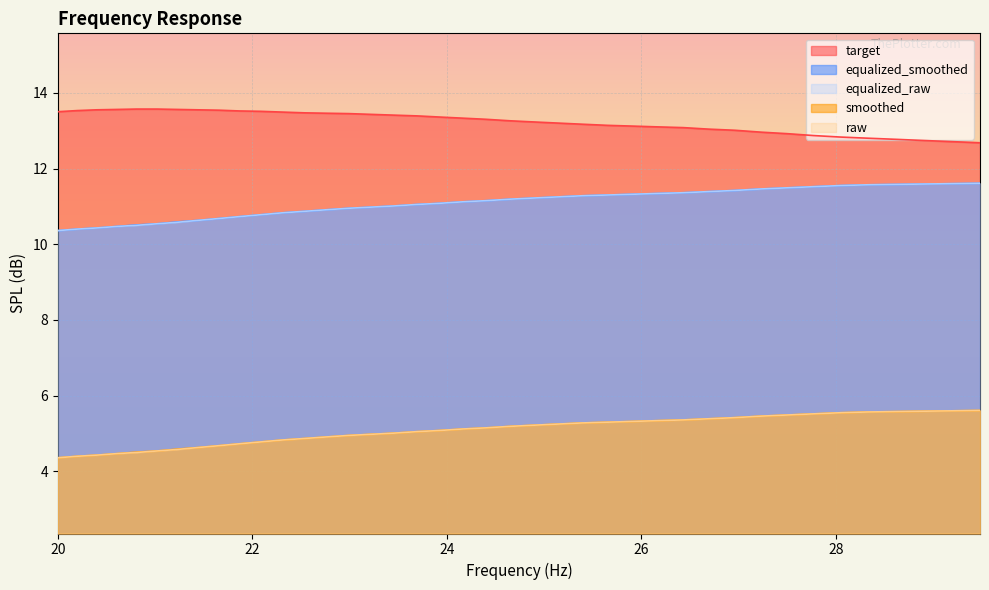

True or false: raw has more than 1 interior local peaks.

False